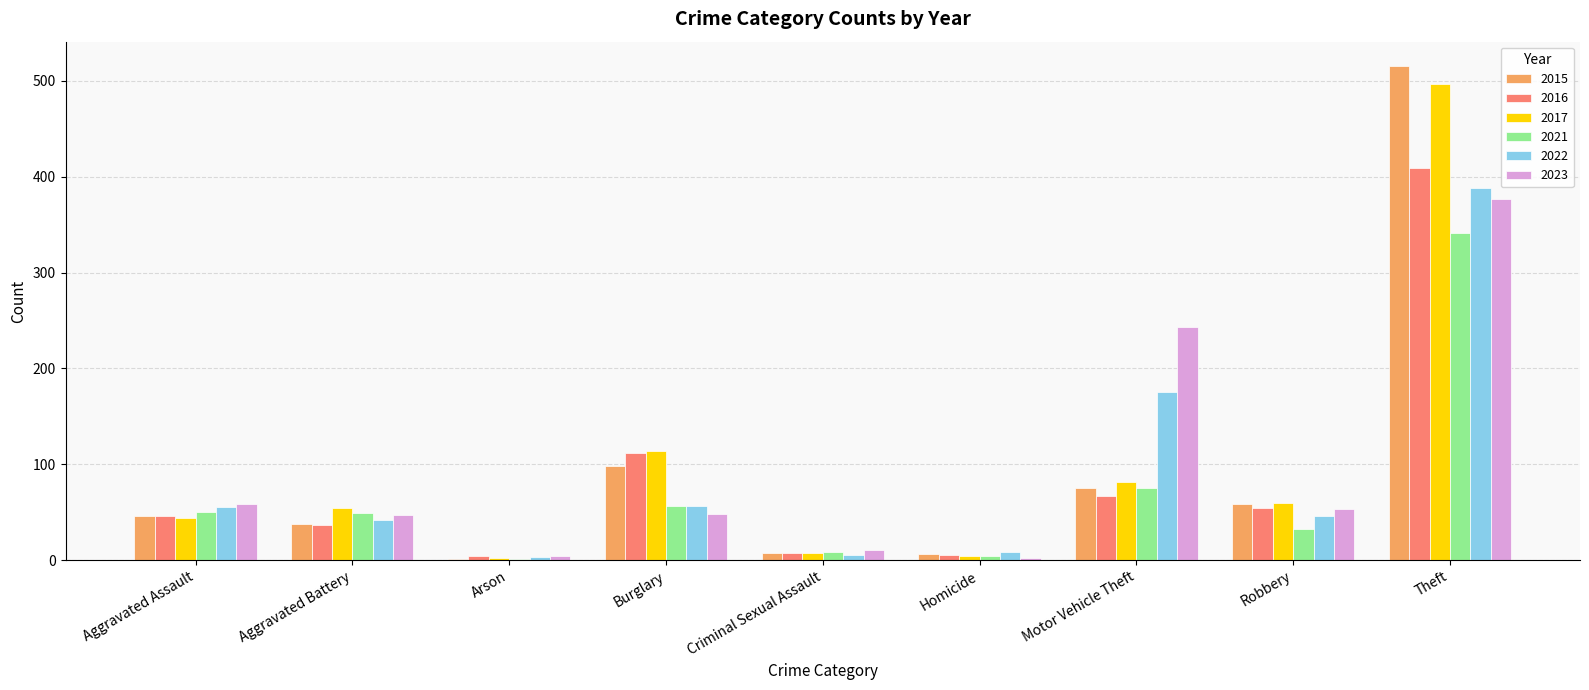

Is it true that 2022 equals 5 at Criminal Sexual Assault?

True